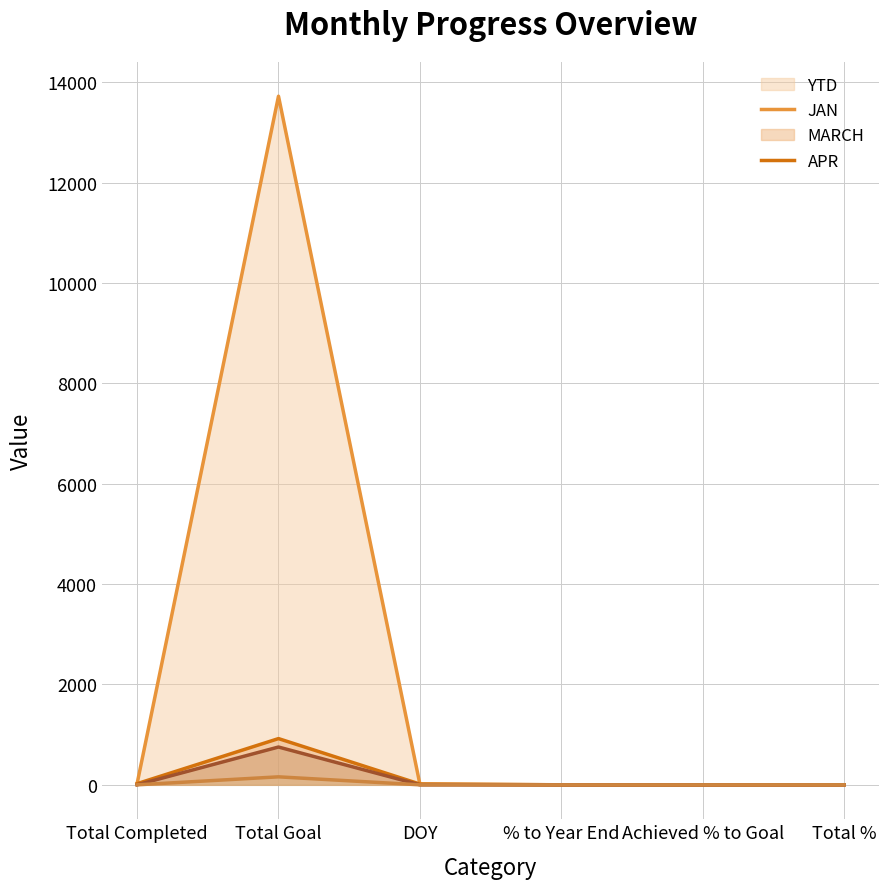

Which label corresponds to the largest value in the chart?

Total Goal